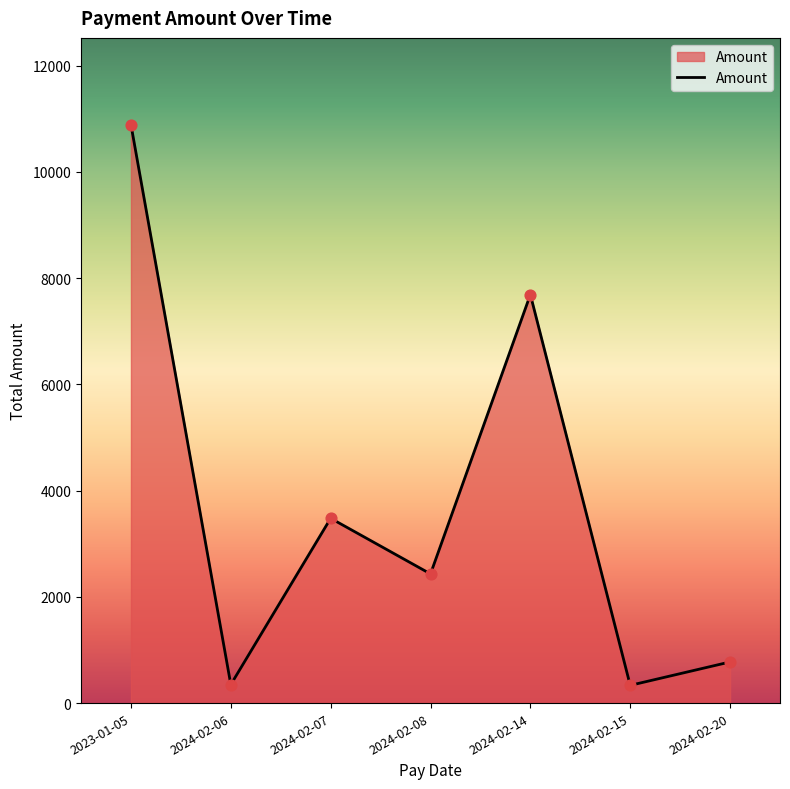

What is the change in value from 2023-01-05 to 2024-02-07?

-7409.1